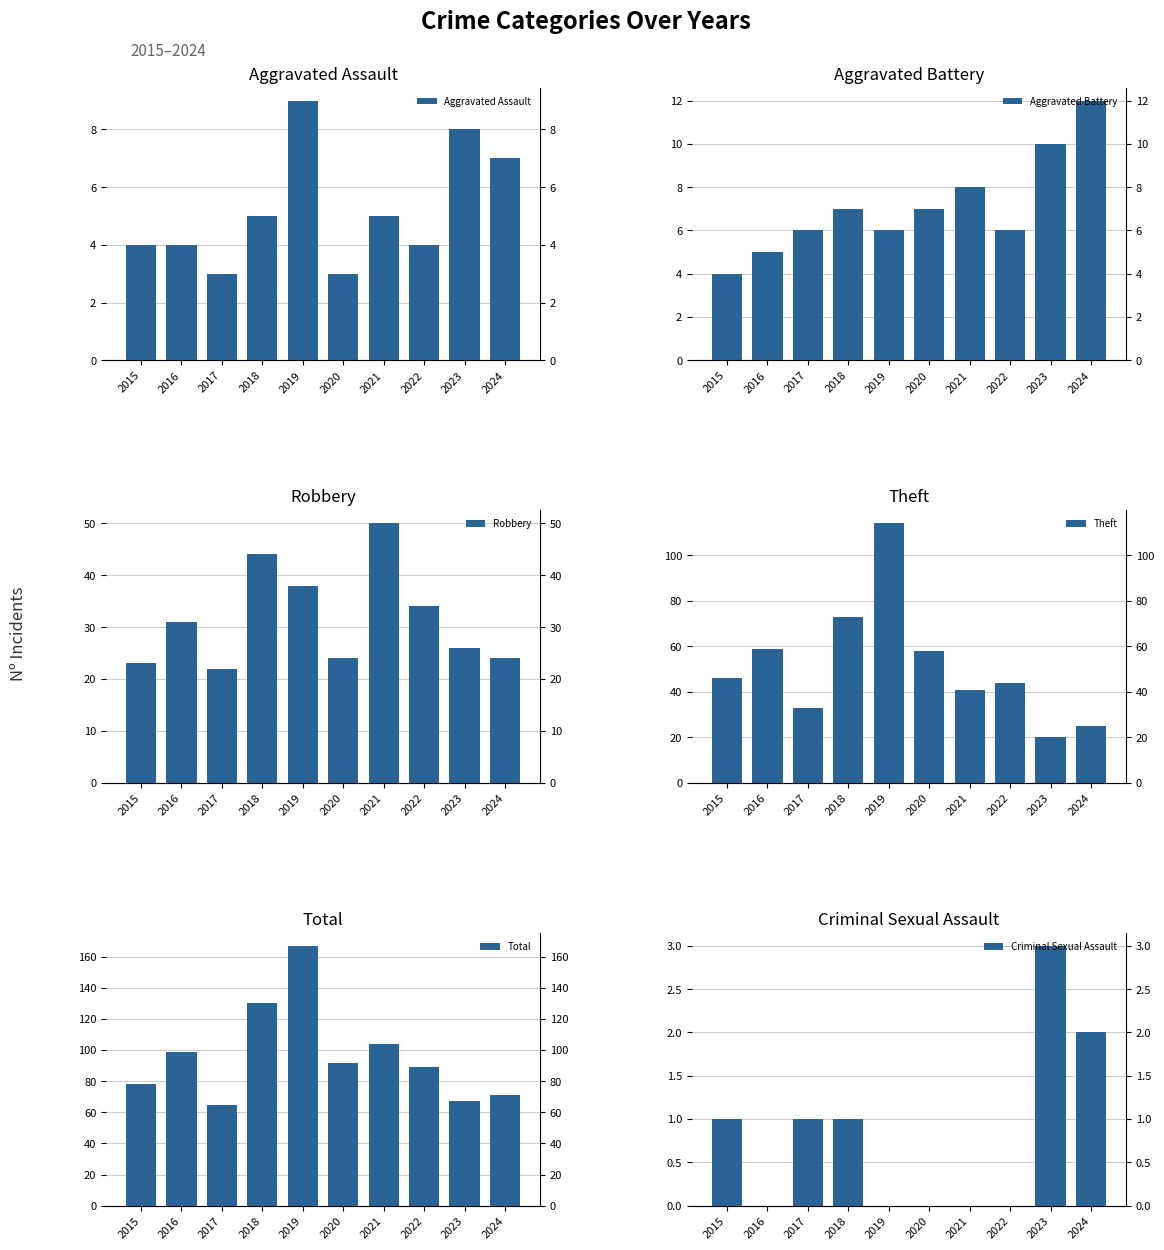

Reading left to right, list all the values displayed in this chart.

Aggravated Assault: 4	4	3	5	9	3	5	4	8	7
Aggravated Battery: 4	5	6	7	6	7	8	6	10	12
Robbery: 23	31	22	44	38	24	50	34	26	24
Theft: 46	59	33	73	114	58	41	44	20	25
Total: 78	99	65	130	167	92	104	89	67	71
Criminal Sexual Assault: 1	0	1	1	0	0	0	0	3	2